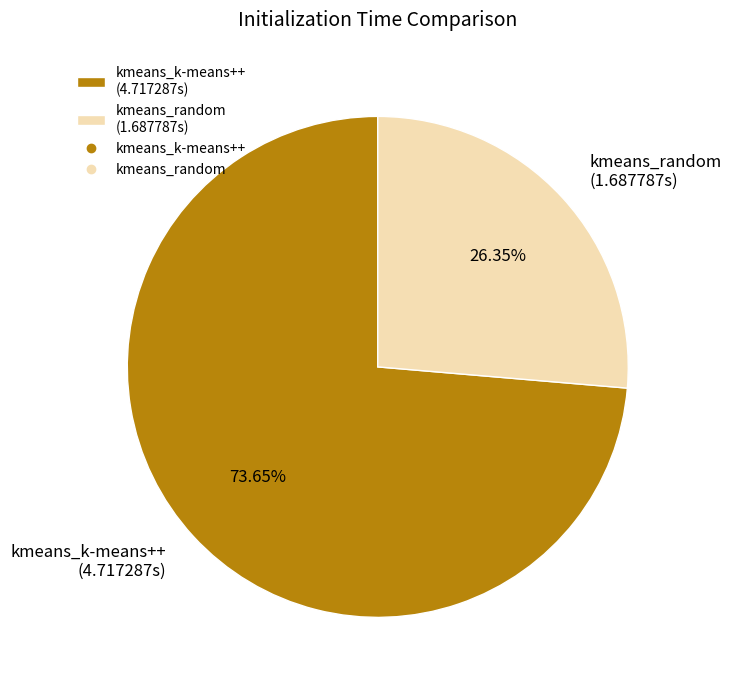

Rank the categories by value from lowest to highest.

kmeans_random, kmeans_k-means++